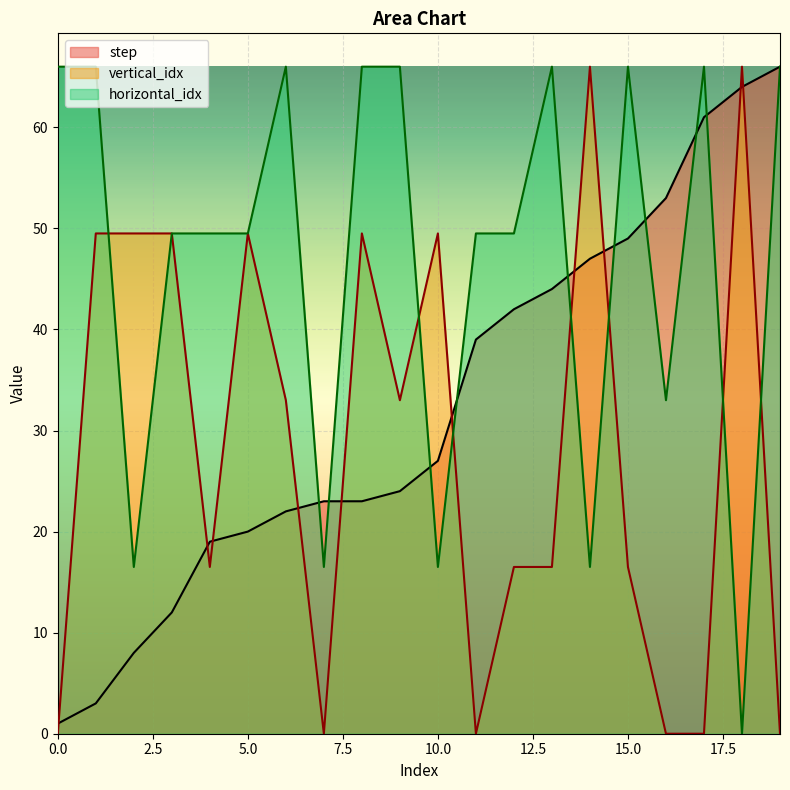

True or false: step has more than 2 interior local peaks.

False